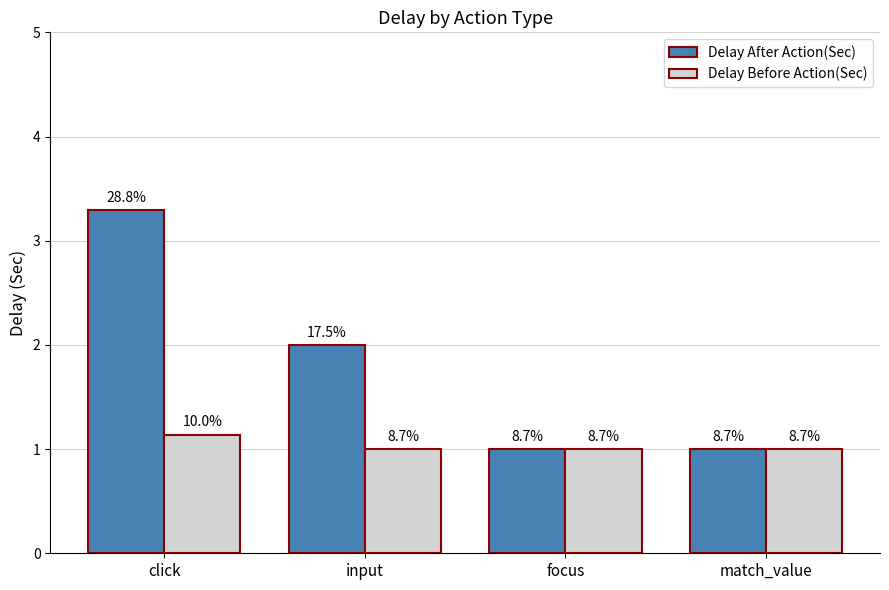

At which label does Delay After Action(Sec) reach its peak?

click